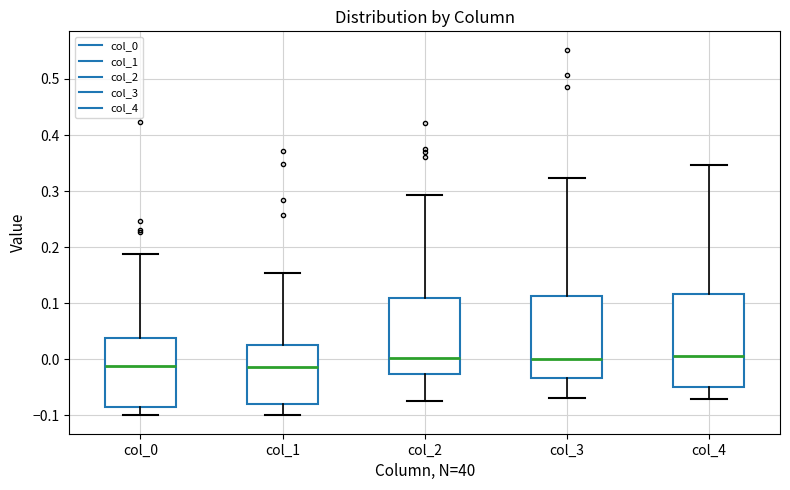

Where does the lower whisker of the box for col_0 end on the y-axis? The values are not printed on the chart, so give them approximately, as read against the axis.

-0.10